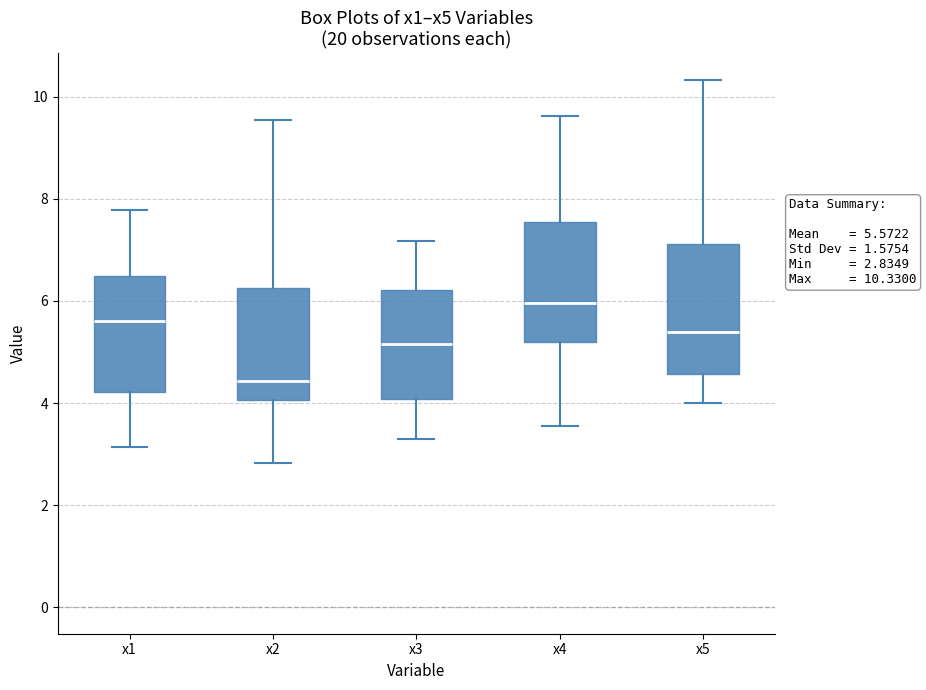

Which box has the highest median line?

x4